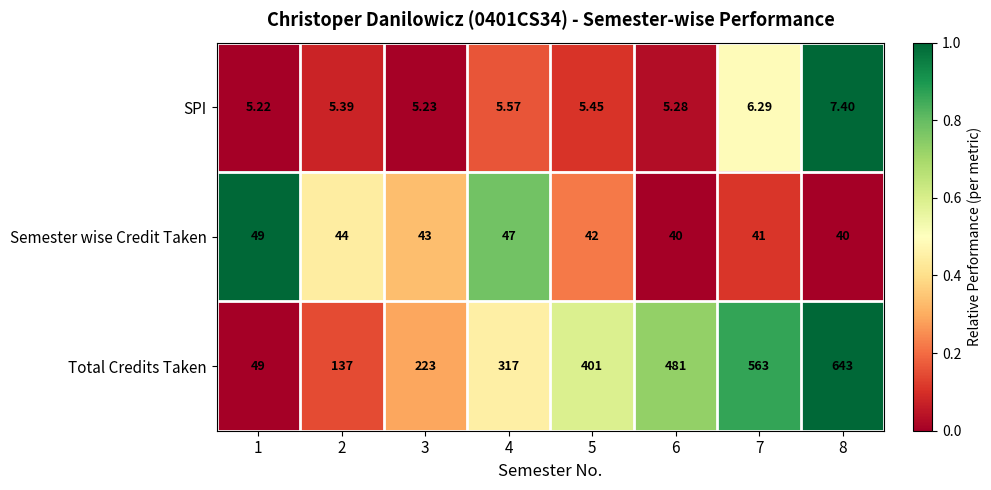

Which series has the largest range (max minus min)?

Total Credits Taken